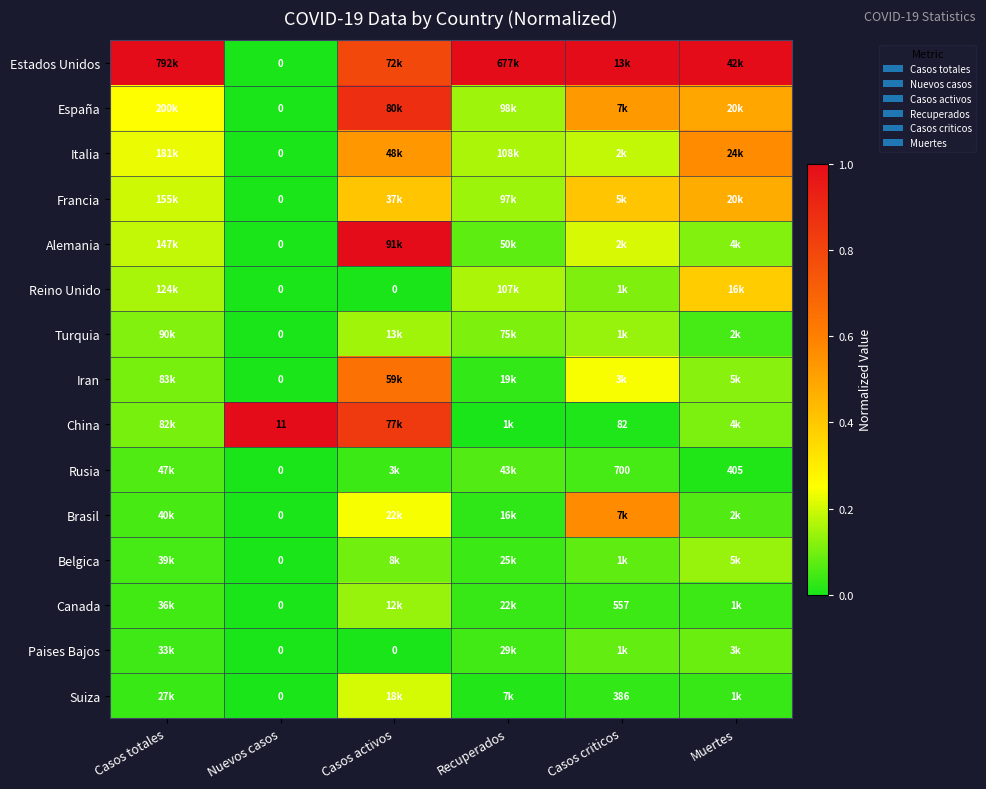

List the labels in order of Suiza value, smallest first.

Nuevos casos, Recuperados, Casos criticos, Muertes, Casos totales, Casos activos